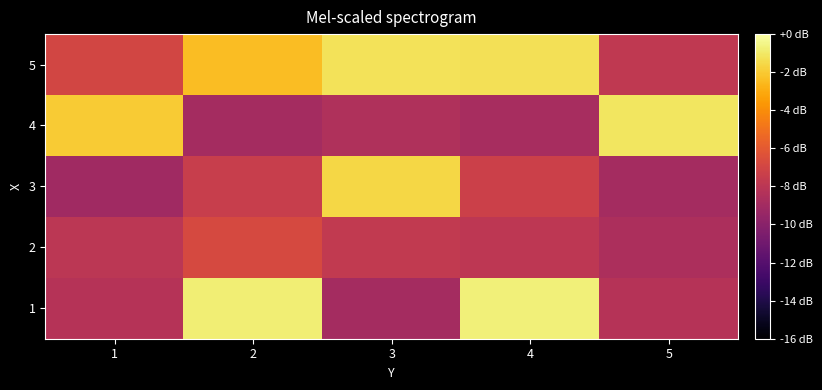

Reading left to right, extract all data points from this chart.

1: 1=43.8	2=51.2	3=43.1	4=51.3	5=43.8
2: 1=44.0	2=45.2	3=44.3	4=44.1	5=43.4
3: 1=42.9	2=44.5	3=50.4	4=44.7	5=43.1
4: 1=50.0	2=43.1	3=43.5	4=43.2	5=50.9
5: 1=45.0	2=49.6	3=50.8	4=50.7	5=44.2